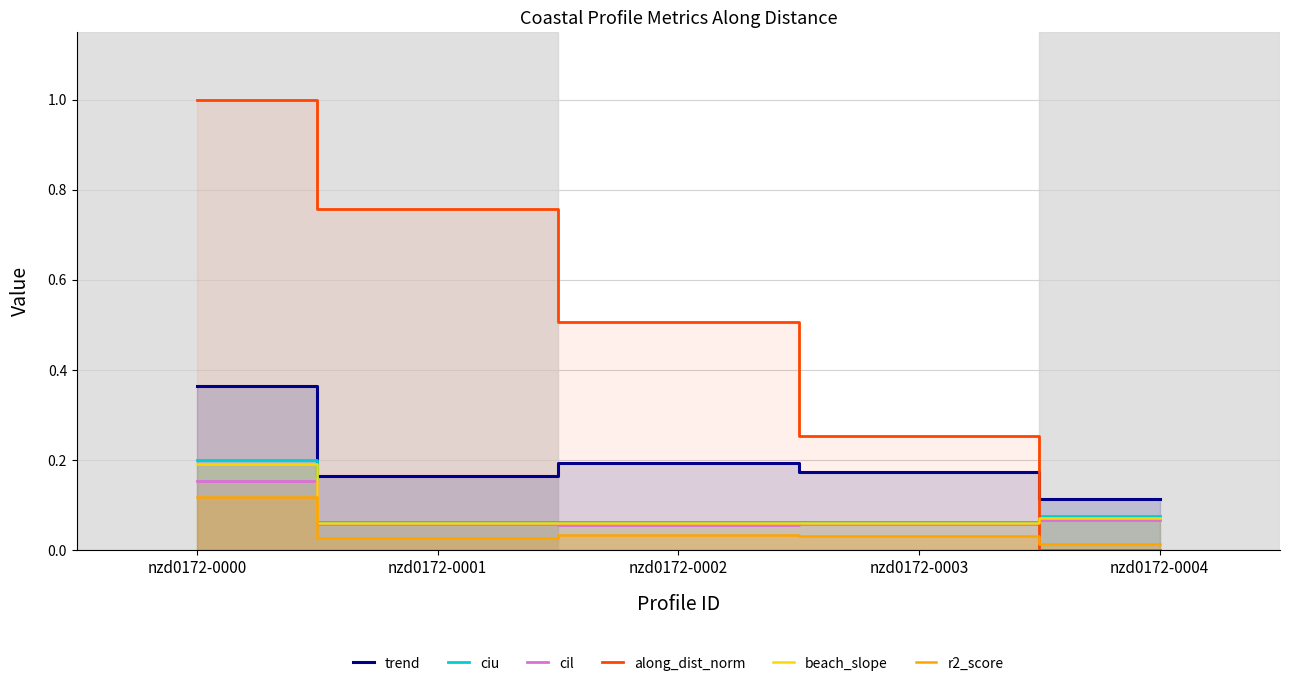

What is the average value of the ciu series?

0.1